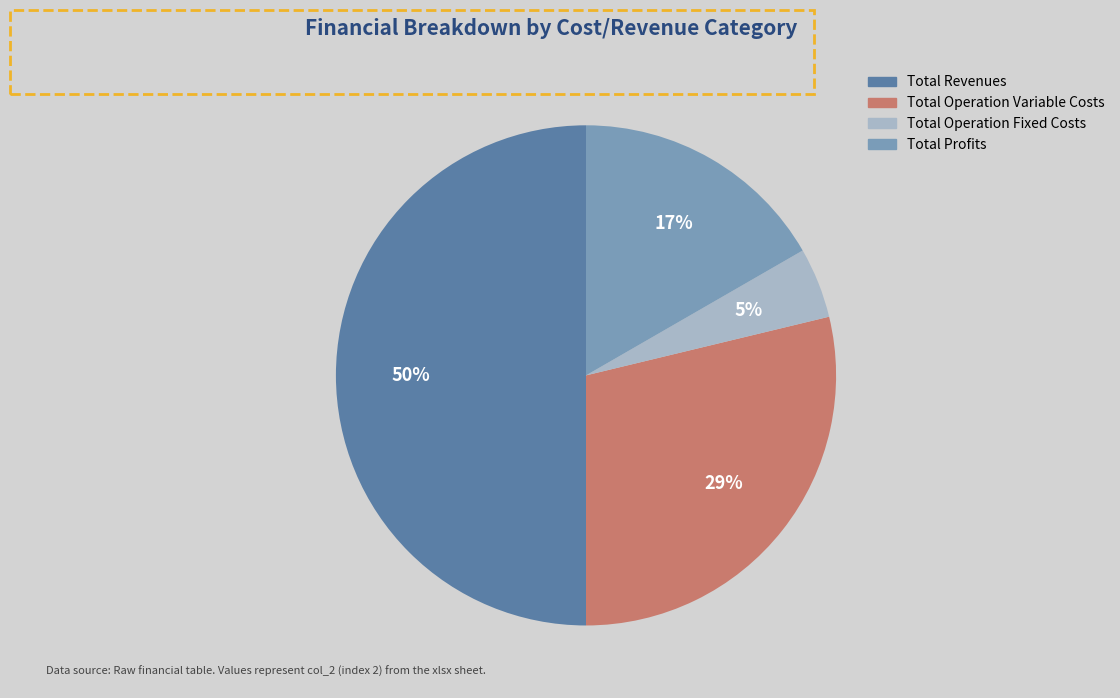

What percentage is the Total Profits slice, to the nearest percent?

17%